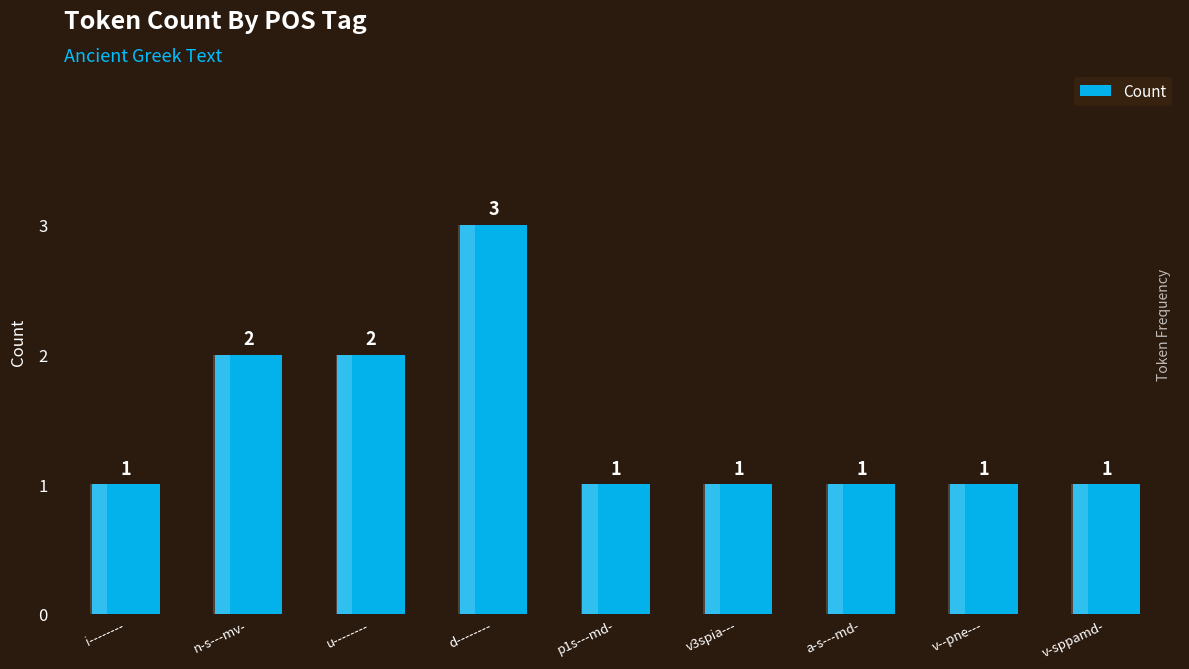

Reading left to right, what are all the values shown in this chart?

i--------=1	n-s---mv-=2	u--------=2	d--------=3	p1s---md-=1	v3spia---=1	a-s---md-=1	v--pne---=1	v-sppamd-=1